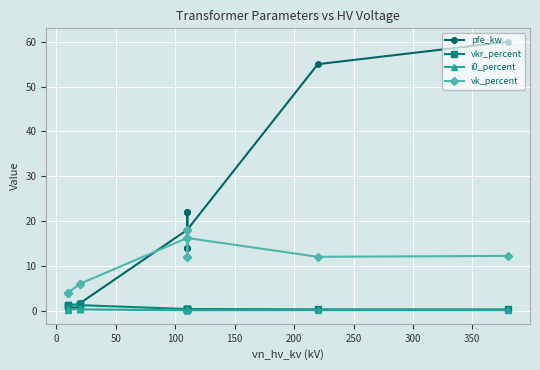

Reading left to right, list all the values displayed in this chart.

pfe_kw: 0.9	1.2	0.6	0.8	1.4	1.6	18.0	22.0	14.0	22.0	14.0	18.0	55.0	60.0
vkr_percent: 1.3	1.1	1.2	1.4	1.4	1.2	0.3	0.3	0.4	0.3	0.4	0.3	0.3	0.2
i0_percent: 0.2	0.2	0.2	0.3	0.3	0.3	0.1	0.0	0.1	0.0	0.1	0.1	0.1	0.1
vk_percent: 4.0	4.0	4.0	6.0	6.0	6.0	16.2	18.0	12.0	18.0	12.0	16.2	12.0	12.2